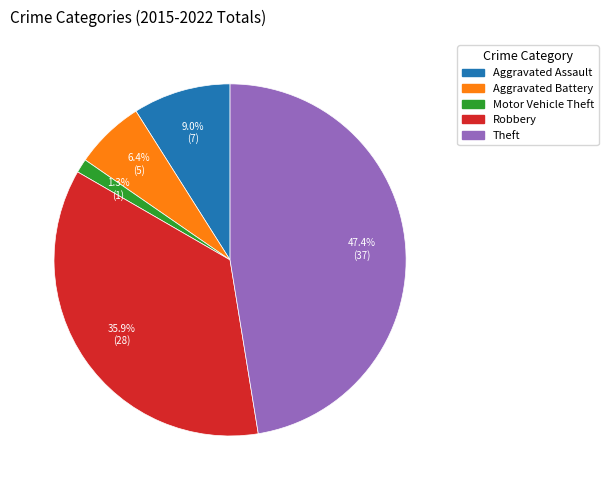

Do Aggravated Assault and Motor Vehicle Theft together represent more than half of the pie?

No